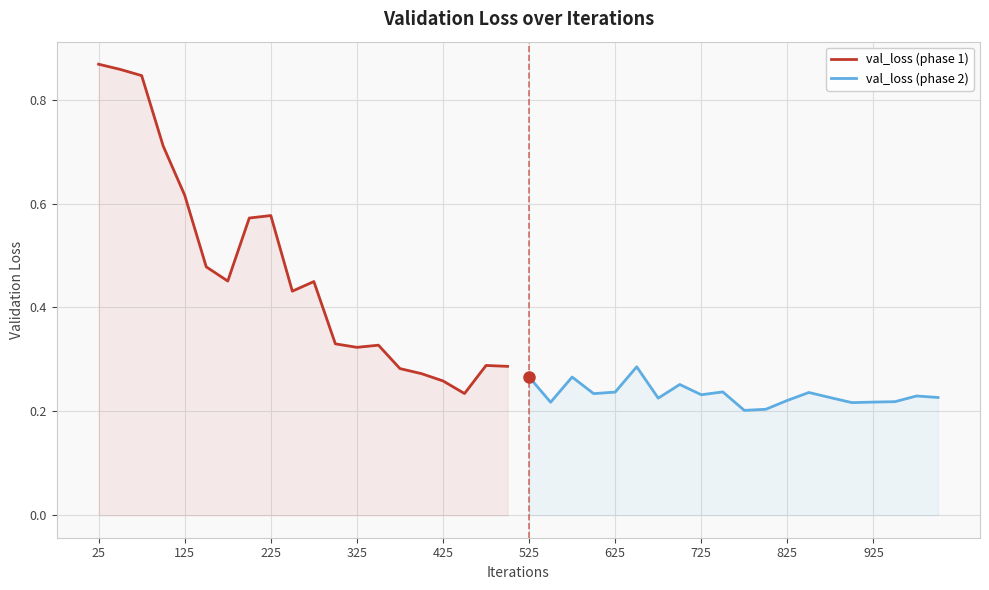

What is the difference between the second highest and second lowest values in the val_loss (phase 2) series?

0.1